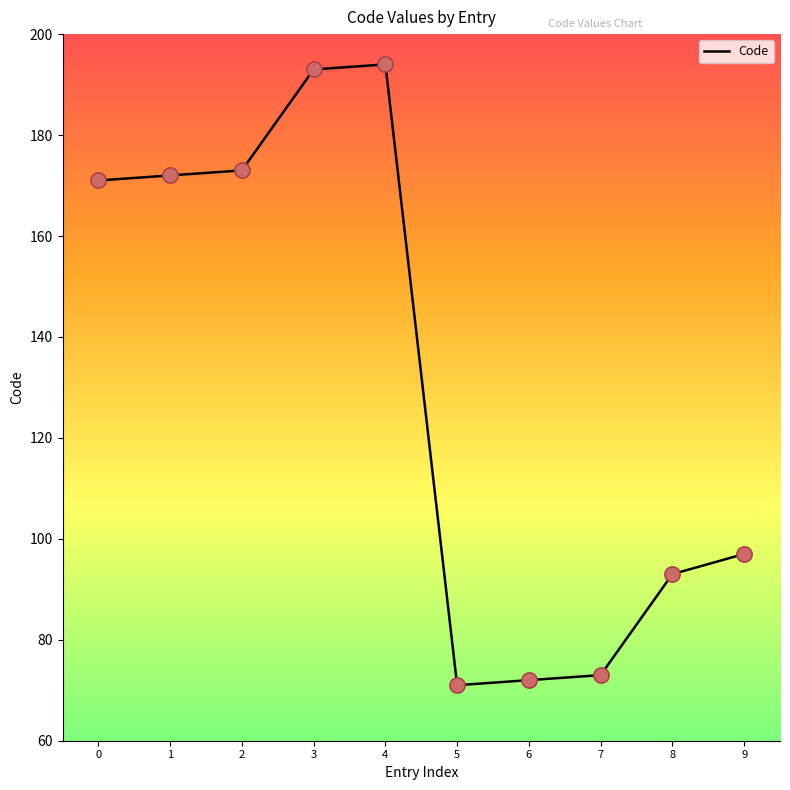

Approximately how many times larger is the value at 4 compared to 7?

2.7